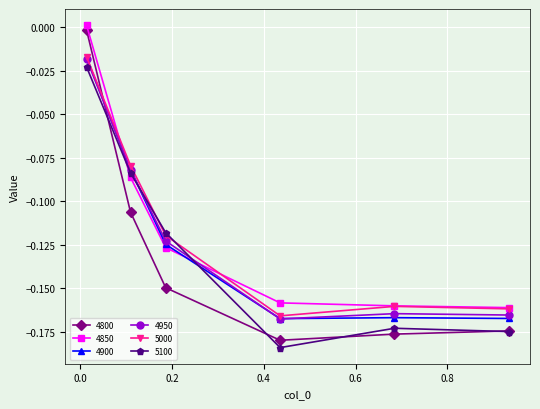

What is the difference between the second highest and minimum values in the 4950 series?

0.1